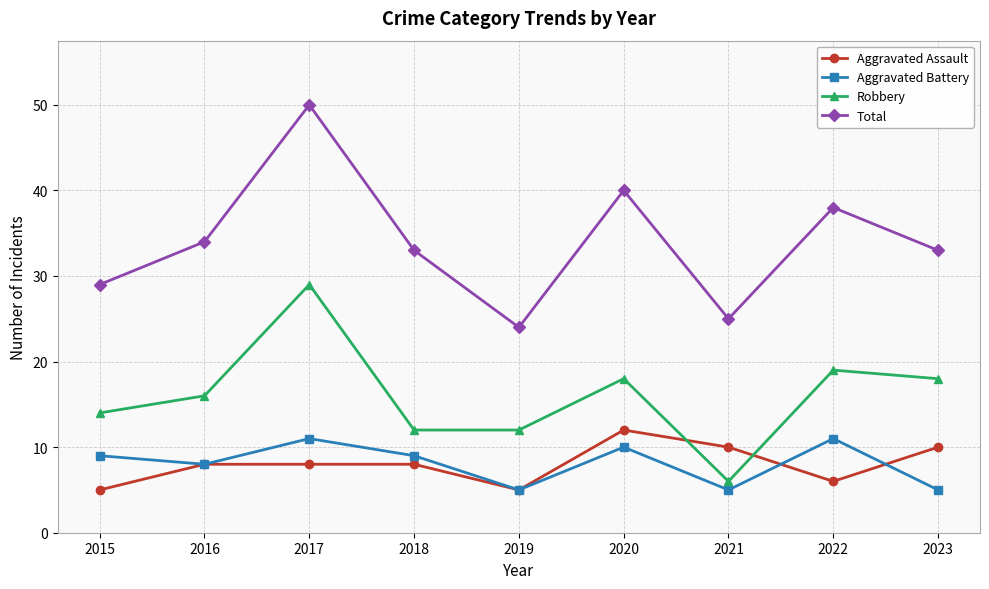

Does the chart have visible grid lines?

Yes